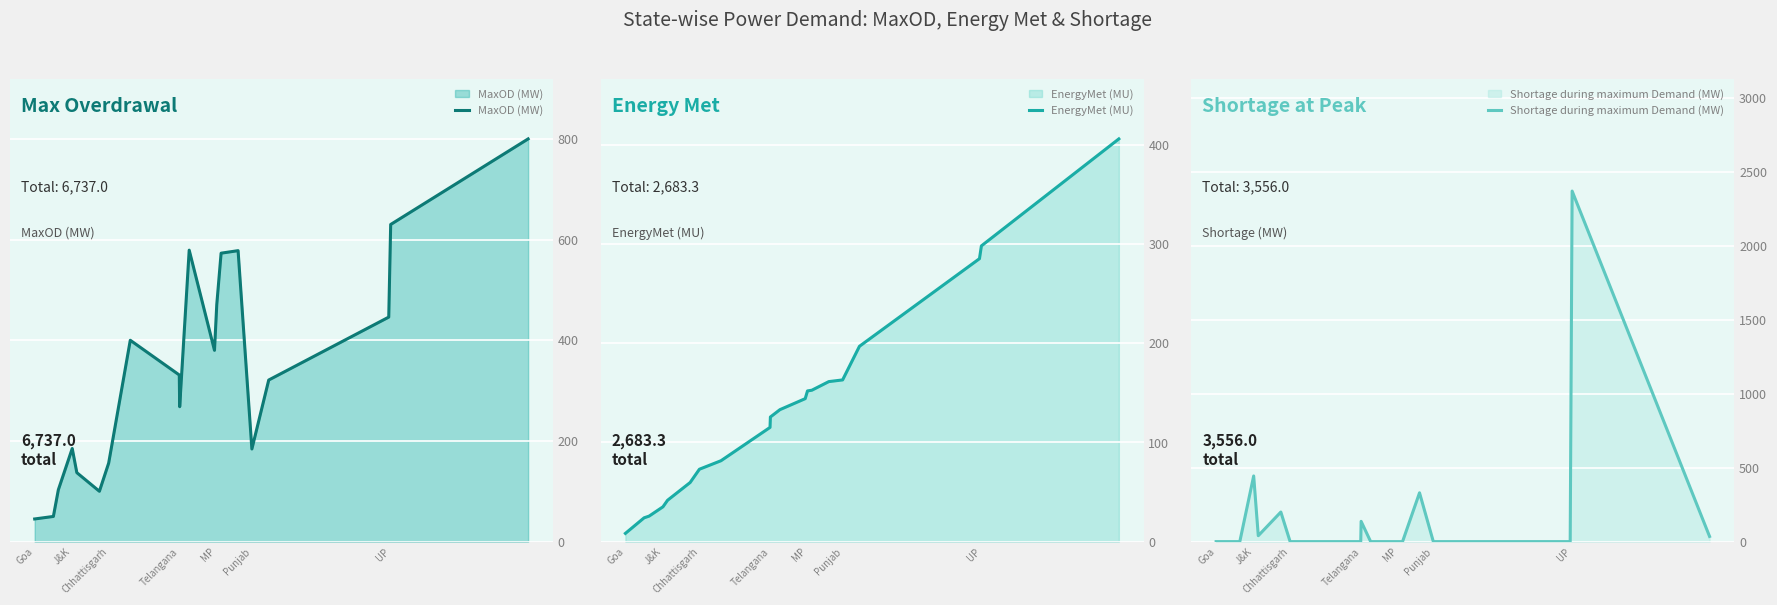

How many times do EnergyMet (MU) and Shortage during maximum Demand (MW) cross each other?

10